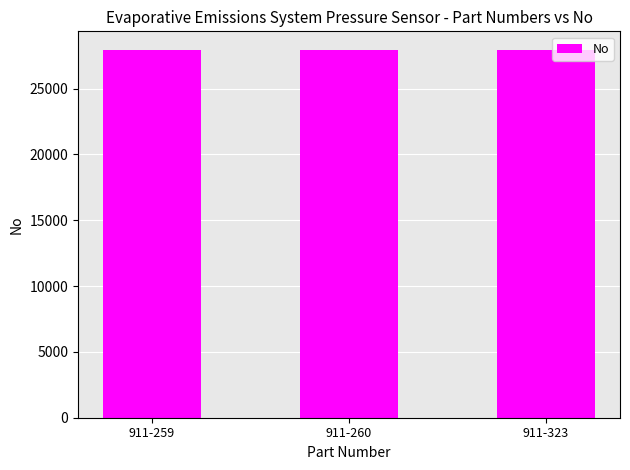

What is the smallest value displayed?

27956